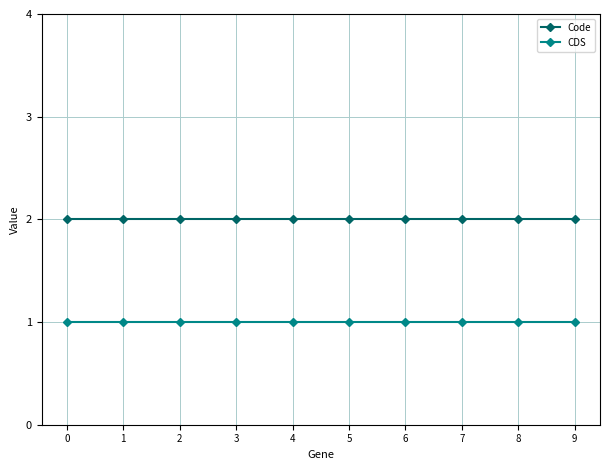

What is the sum of the Code values at 8 and 7?

4